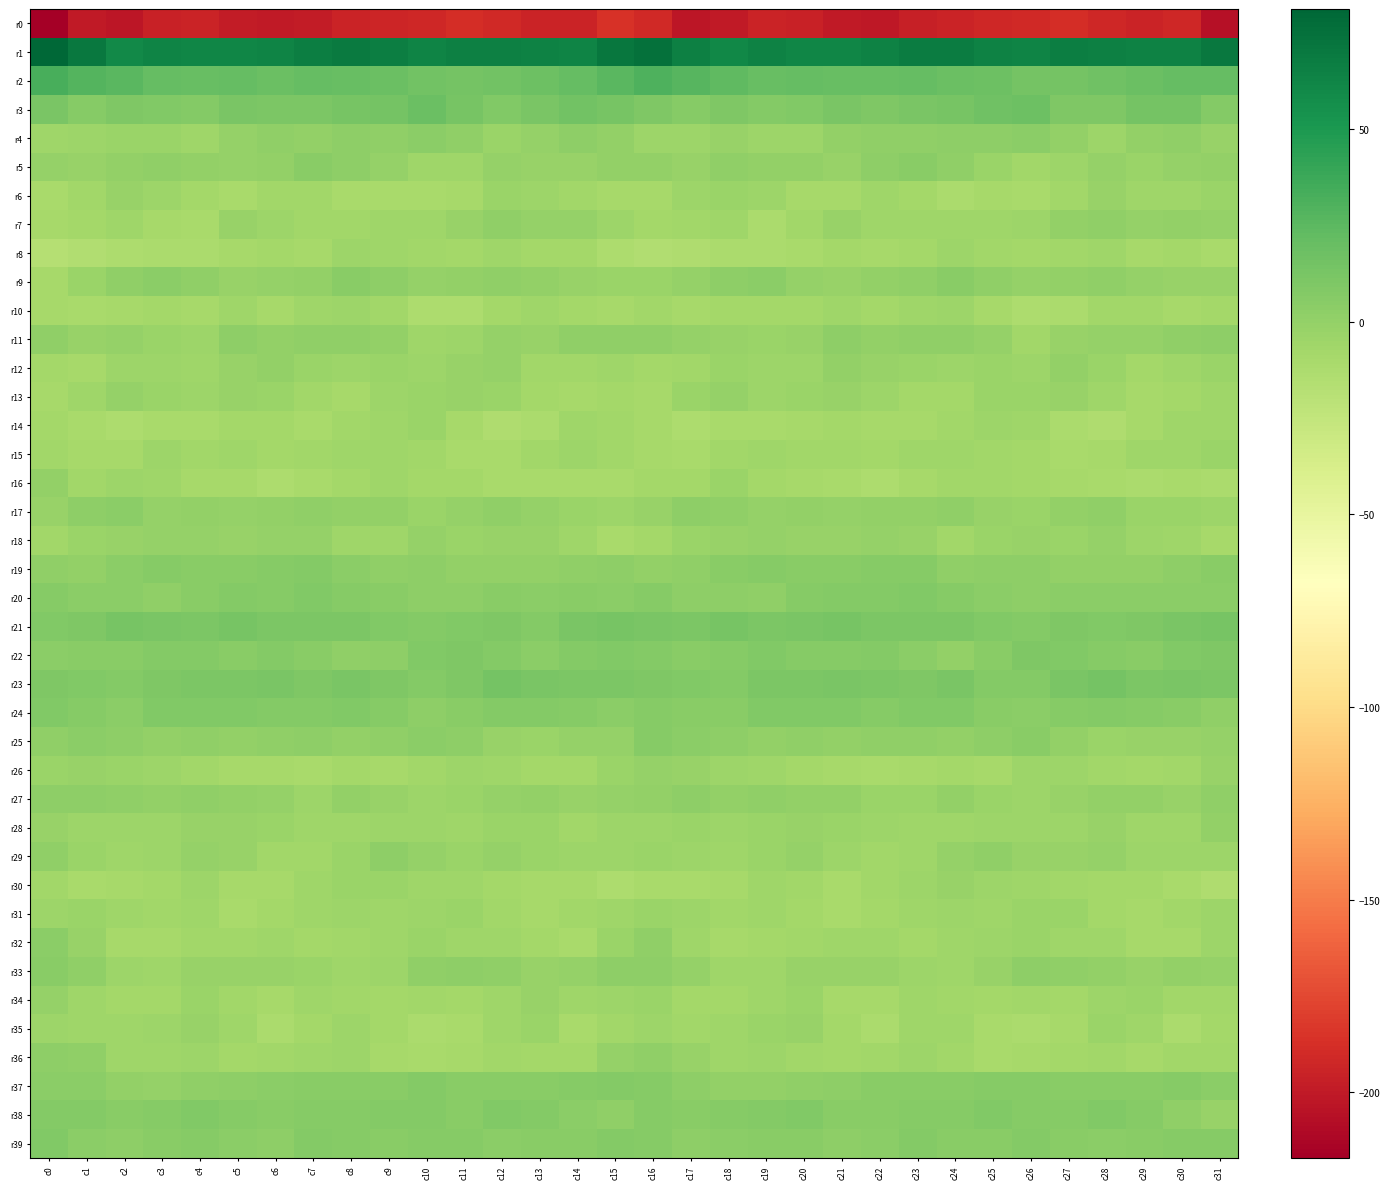

Which category has the lowest value across all series?

c0